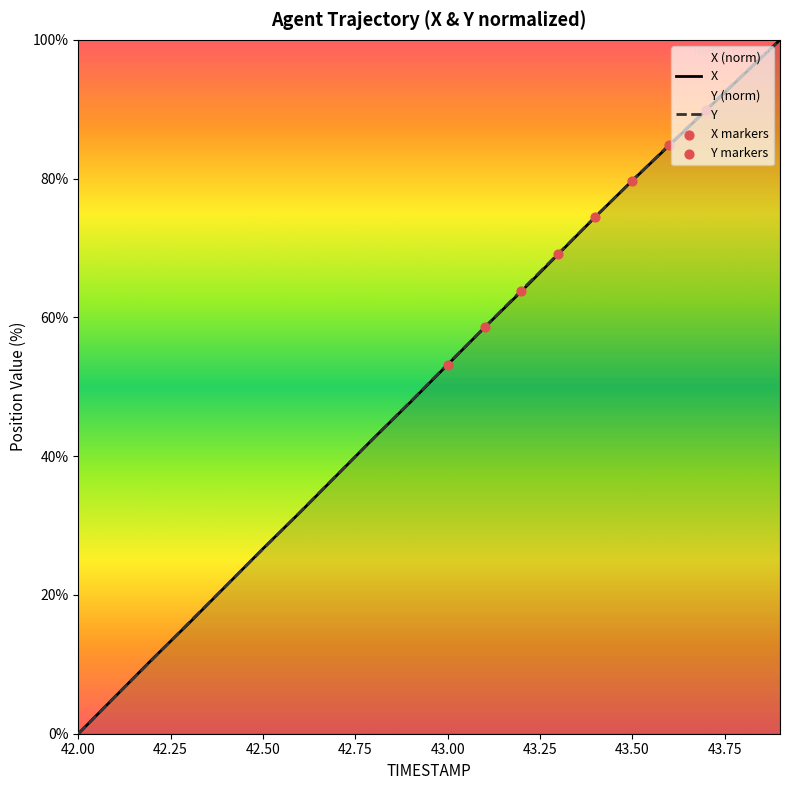

At how many categories does at least one series exceed 27?

14